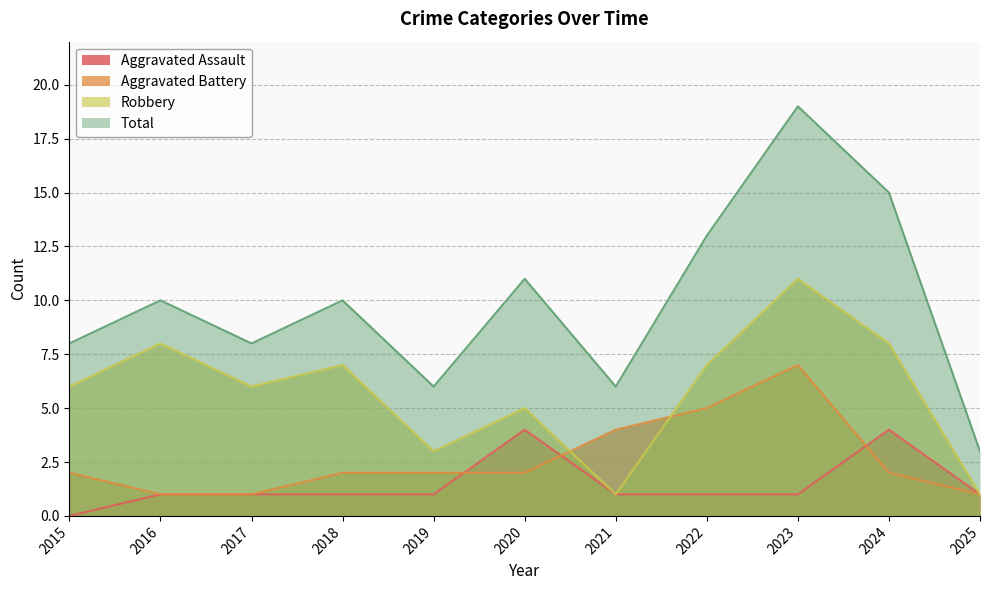

Where is the first local maximum for Aggravated Battery?

2023